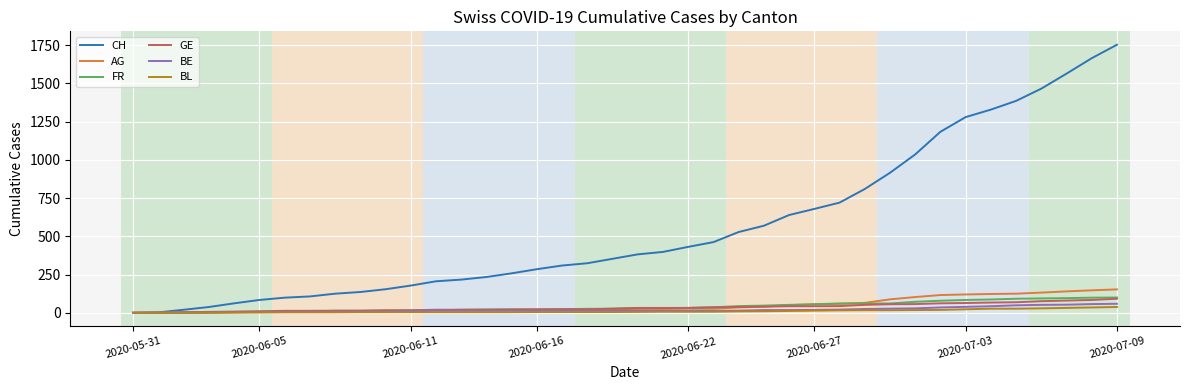

Which series has the largest total across all categories?

CH